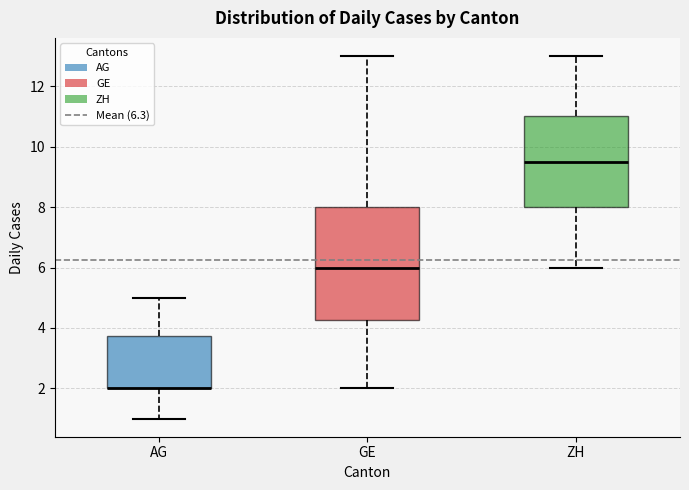

Reading left to right, transcribe this box plot: for each box, give where its median line is, the range the box spans, and where its two whiskers end, as read against the y-axis. The values are not printed on the chart, so give them approximately, as read against the axis.

AG: median 2.0 (drawn on the box's lower edge), box 2.0 to 3.8, whiskers 1.0 to 5.0
GE: median 6.0, box 4.2 to 8.0, whiskers 2.0 to 13.0
ZH: median 9.6, box 8.0 to 11.0, whiskers 6.0 to 13.0